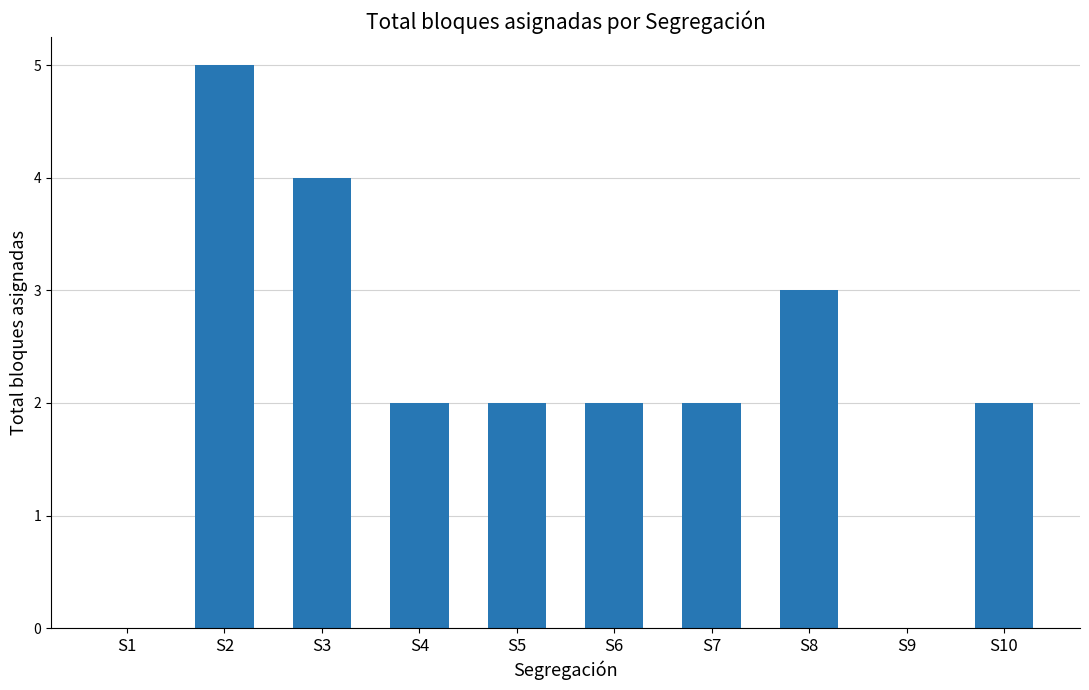

Which category has the highest value across all series?

S2